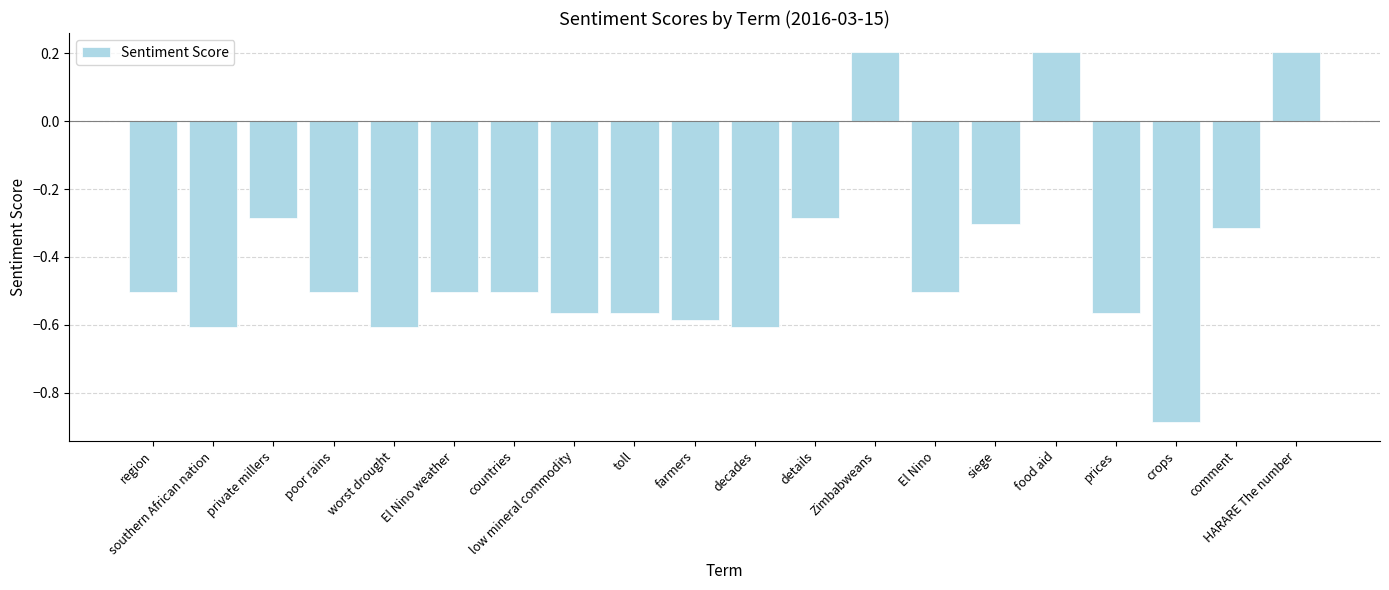

How many values exceed 0?

3